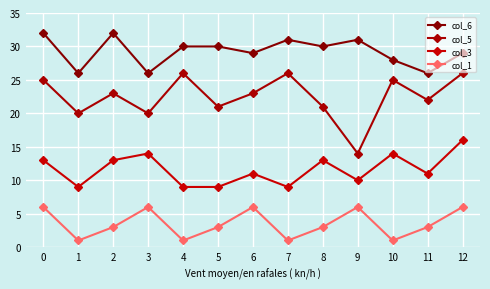

What is the difference between the maximum and second lowest values in the col_6 series?

6